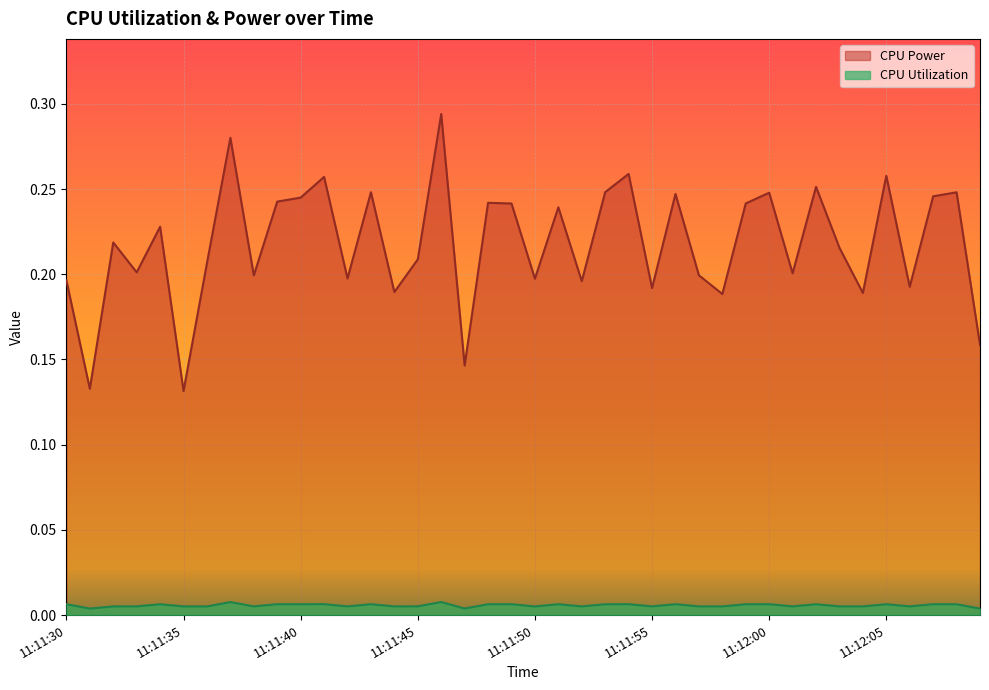

What position from the right is 11:12:09?

1